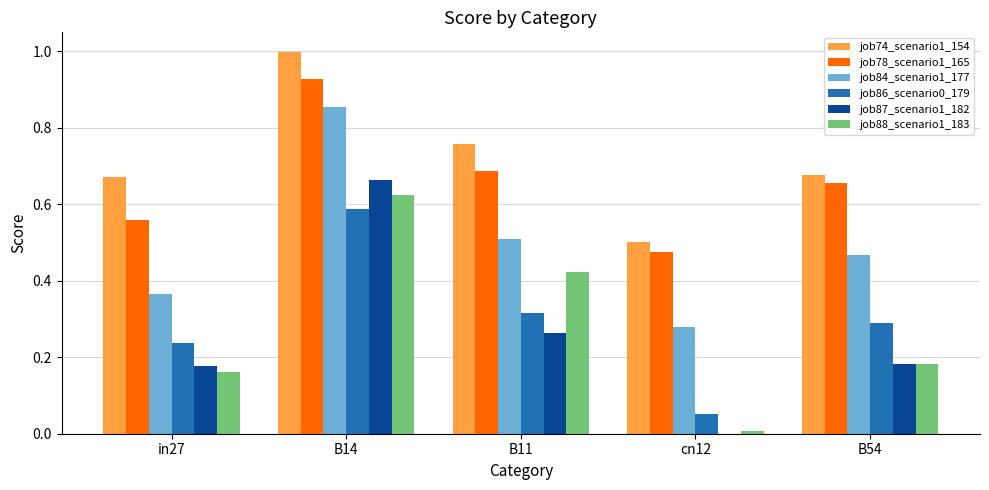

What is the sum of all job86_scenario0_179 values?

1.5